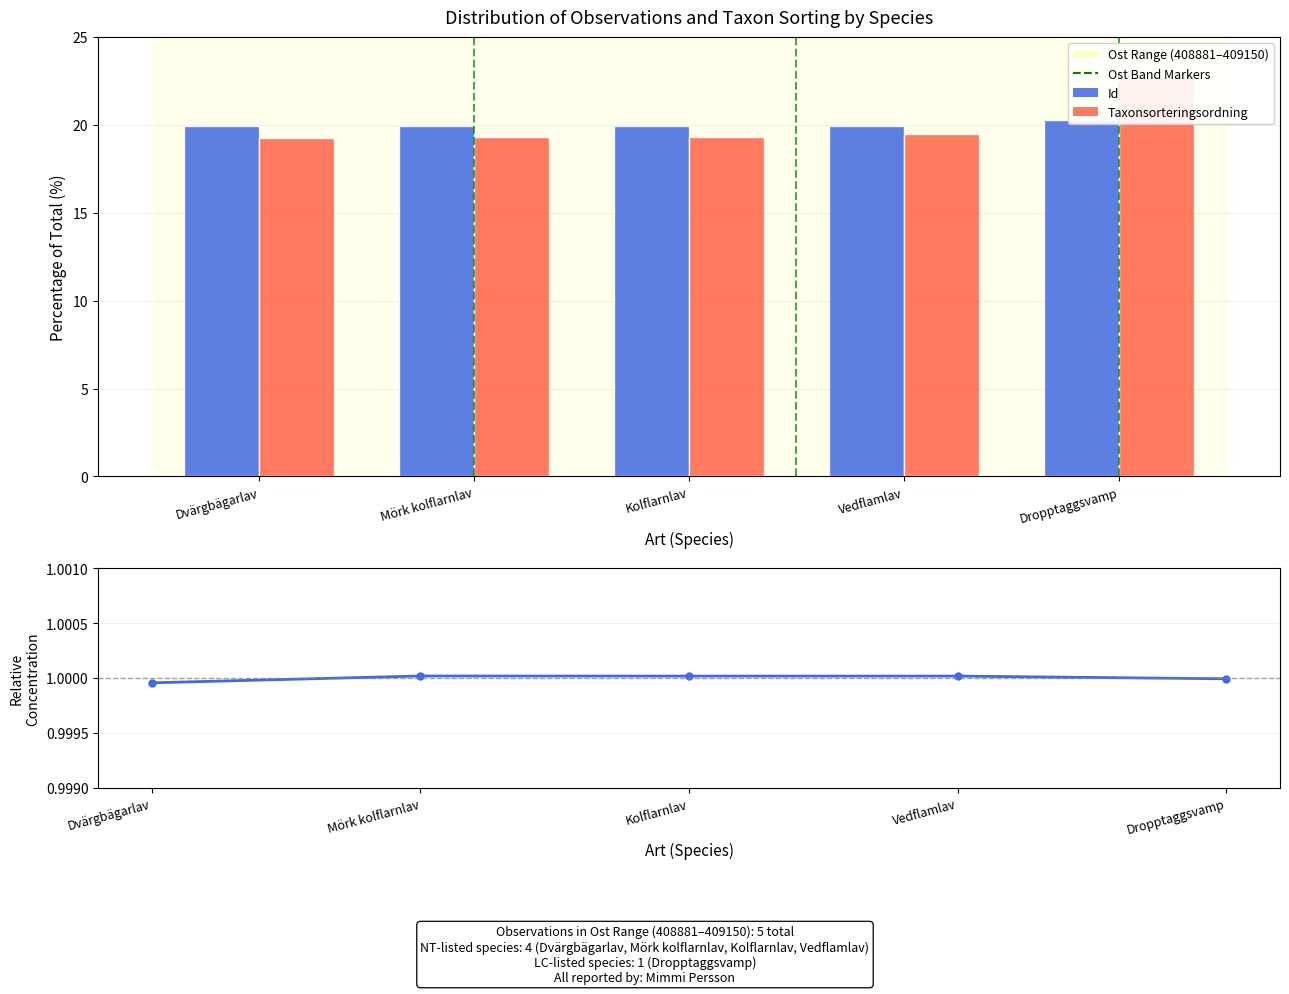

At how many categories does at least one series exceed 7?

5